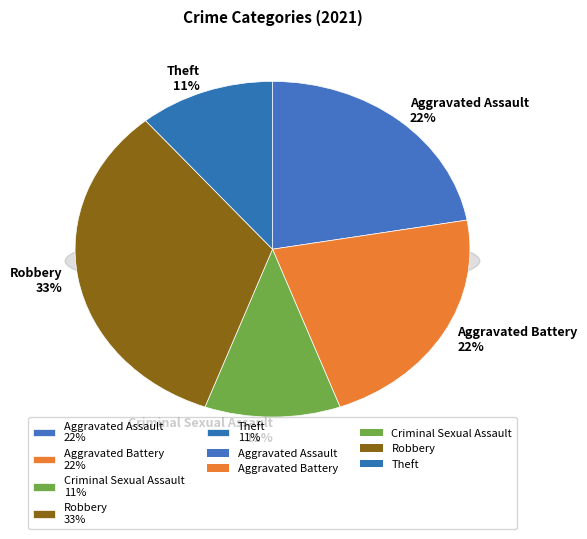

What percentage is the Criminal Sexual Assault slice, to the nearest percent?

11%